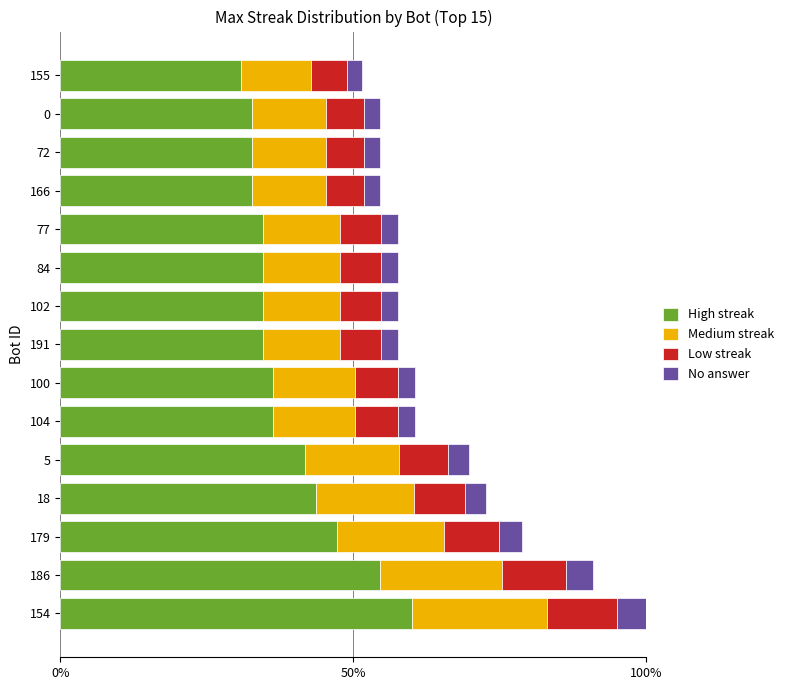

At which label does High streak reach its peak?

154